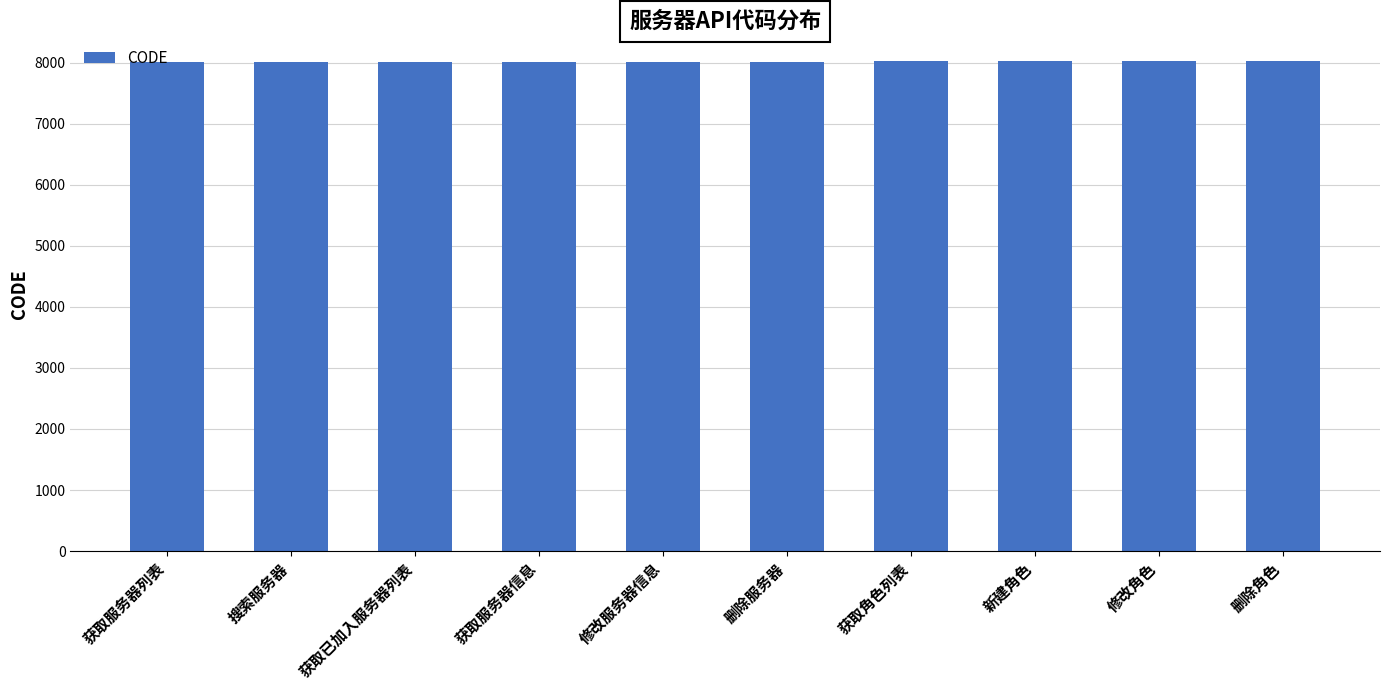

What value does the data have at 新建角色?

8022